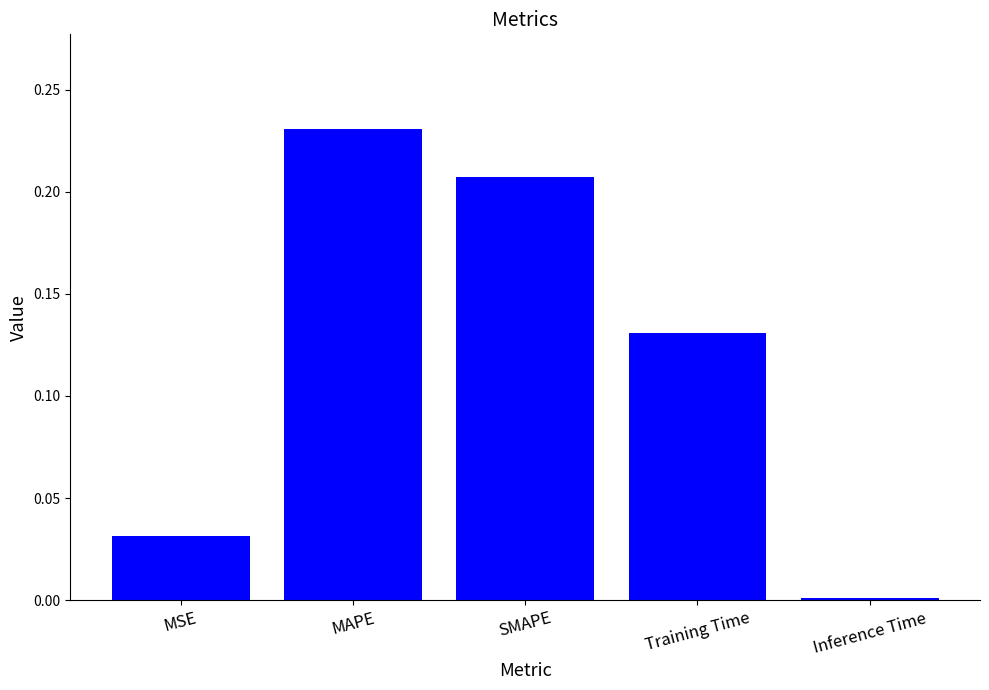

The chart shows a value of 0.0 at MSE. True or false?

True